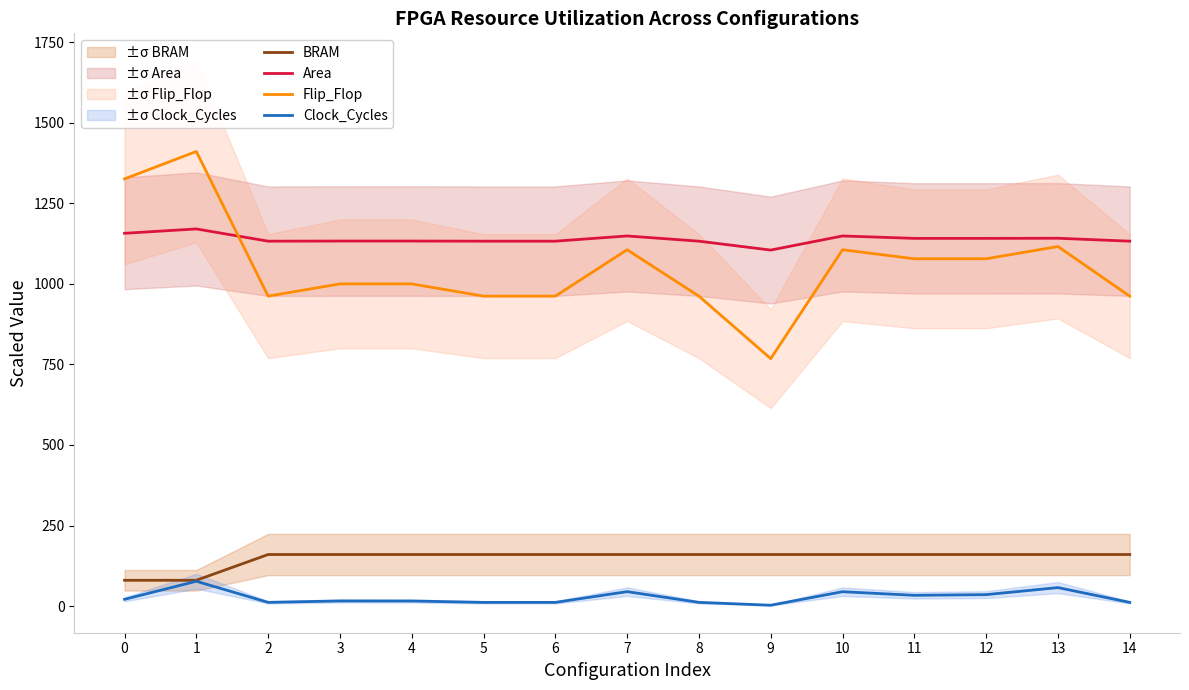

List the labels in order of Area value, largest first.

1, 0, 7, 10, 13, 11, 12, 3, 4, 2, 5, 6, 8, 14, 9